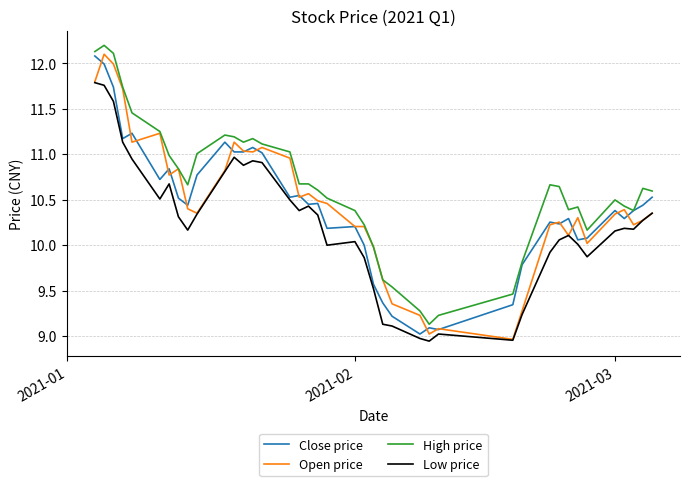

What is the maximum value shown in the chart?

12.2